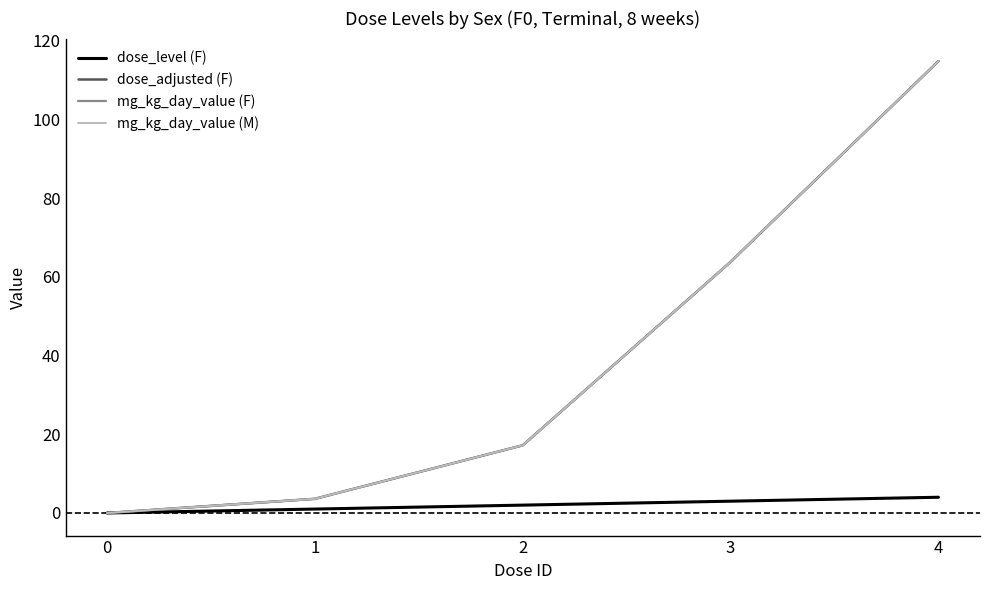

Does the chart have visible grid lines?

No